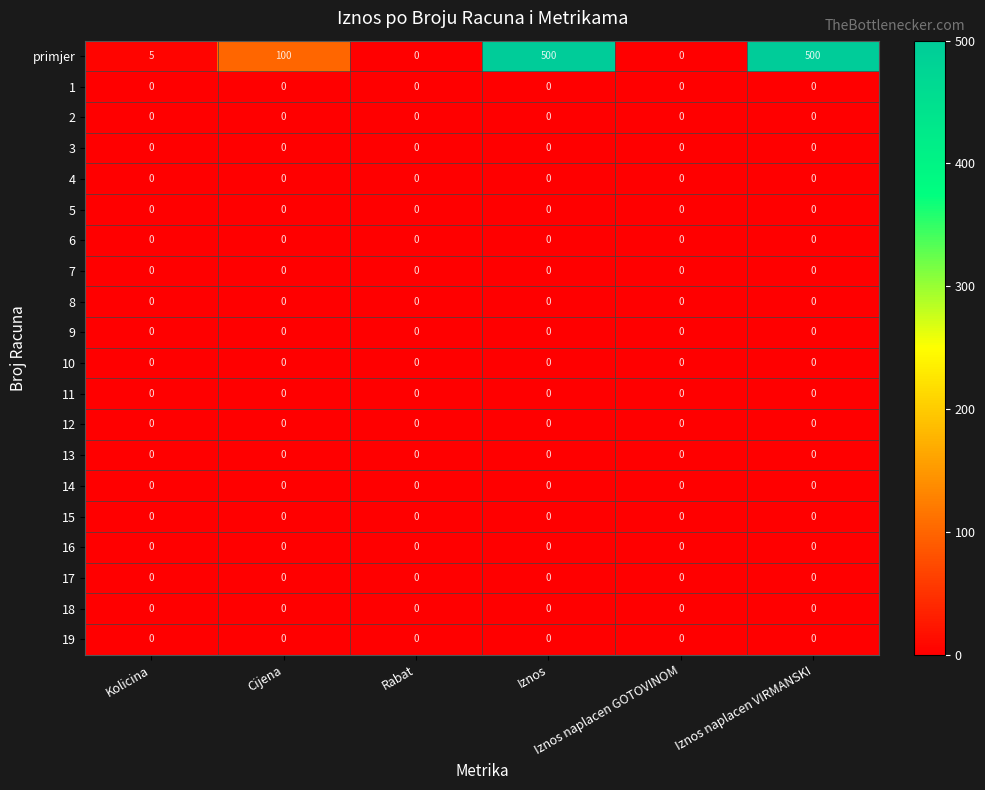

Which series has the largest range (max minus min)?

primjer